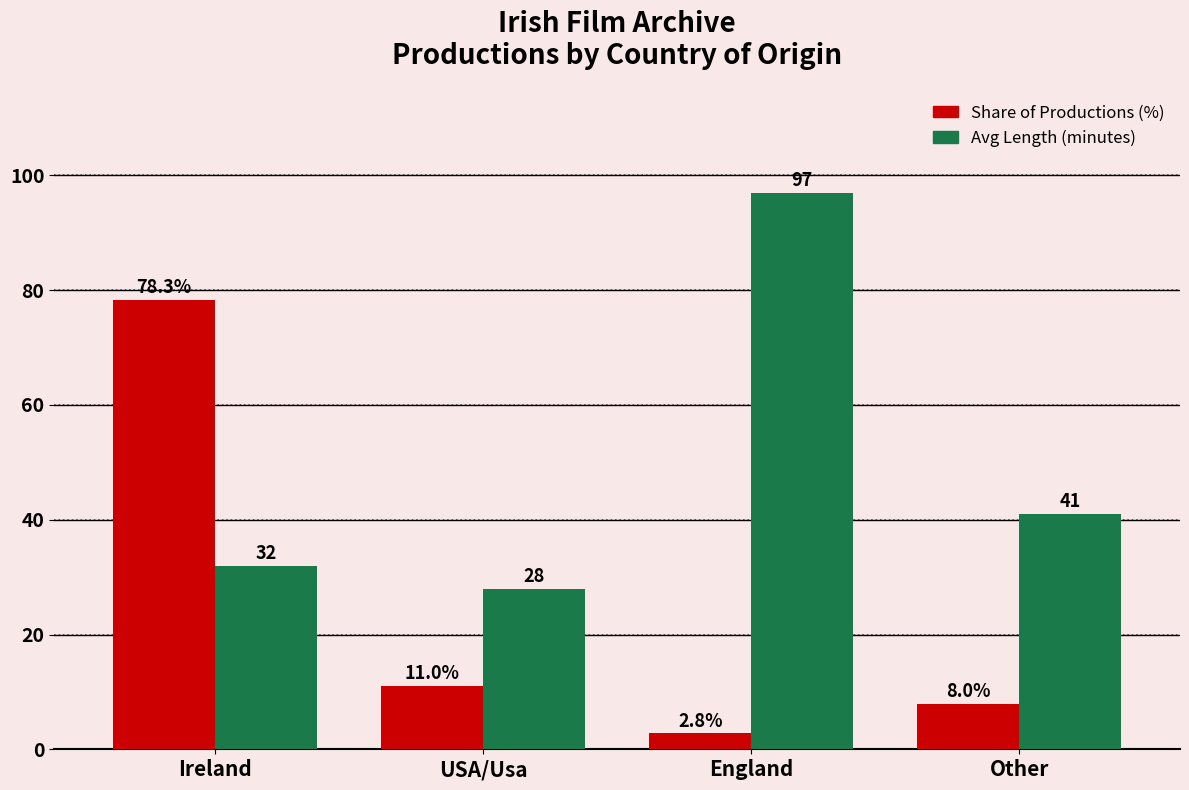

How many data points does each series have?

4